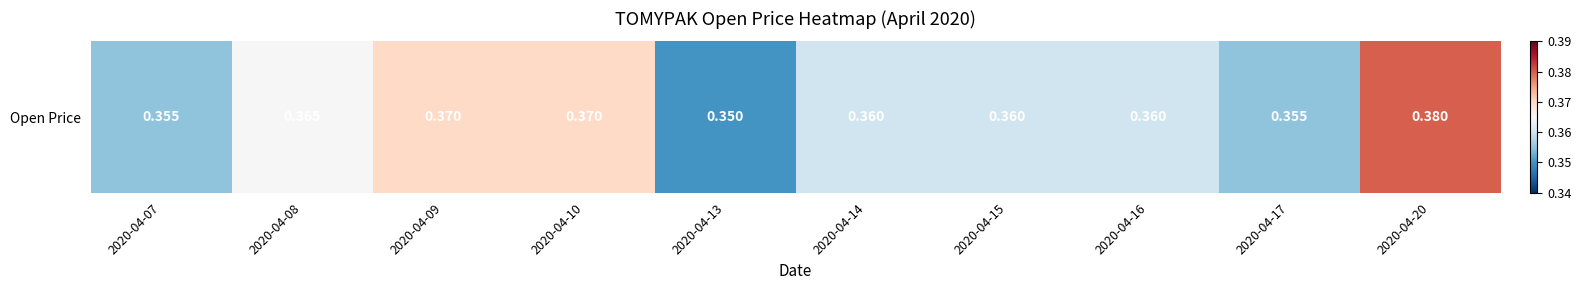

List the labels in order of value, smallest first.

2020-04-13, 2020-04-07, 2020-04-17, 2020-04-14, 2020-04-15, 2020-04-16, 2020-04-08, 2020-04-09, 2020-04-10, 2020-04-20